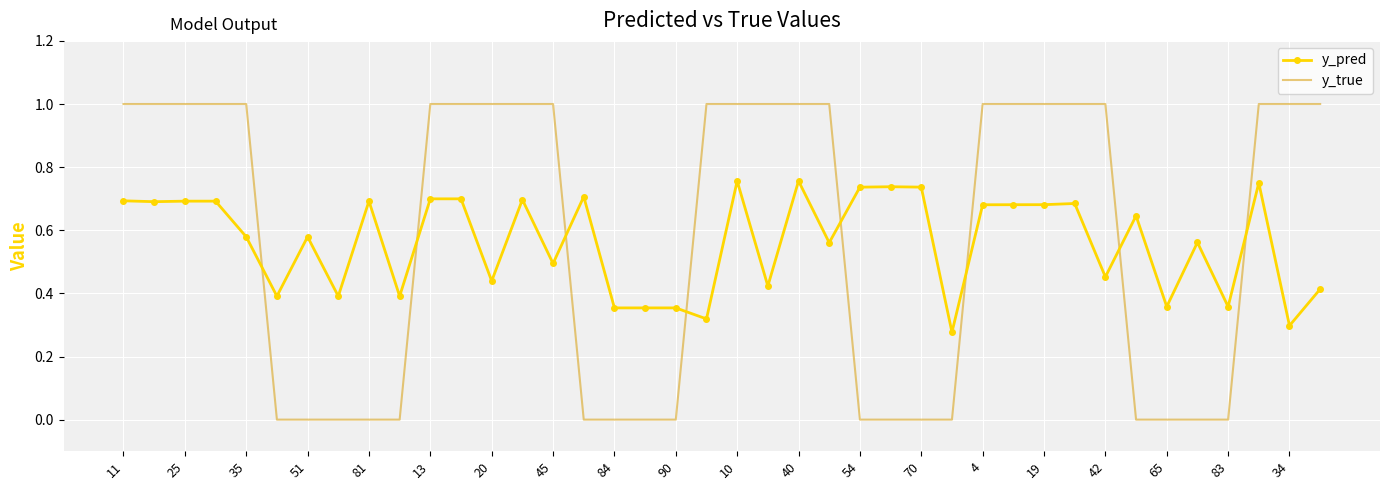

What is the maximum value shown in the chart?

1.0